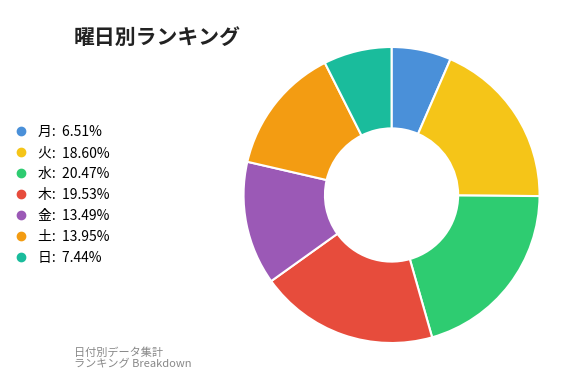

Which has a higher value, 火 or 日?

火